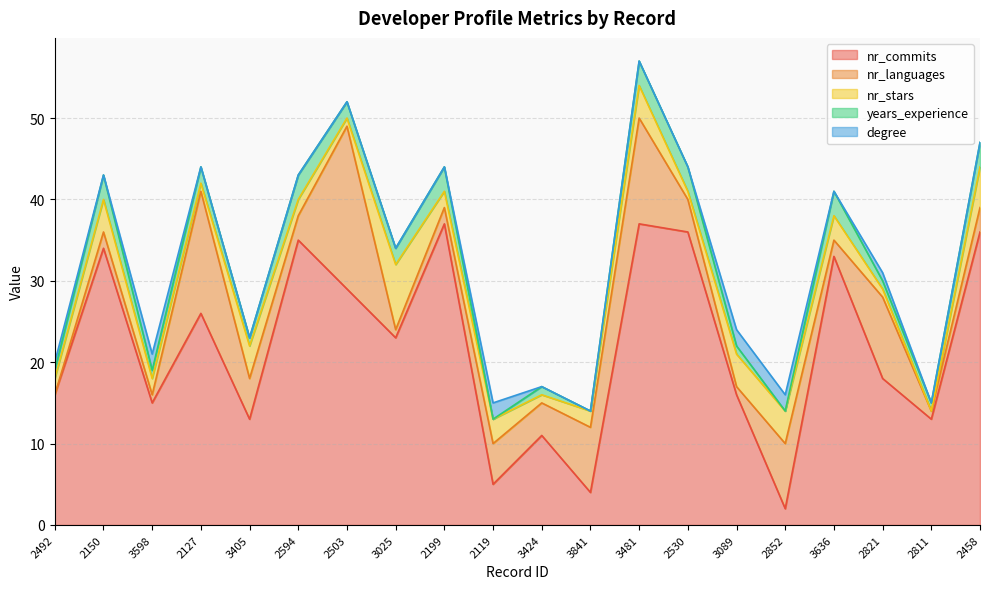

Count the years_experience values in the range 1 to 3.

17